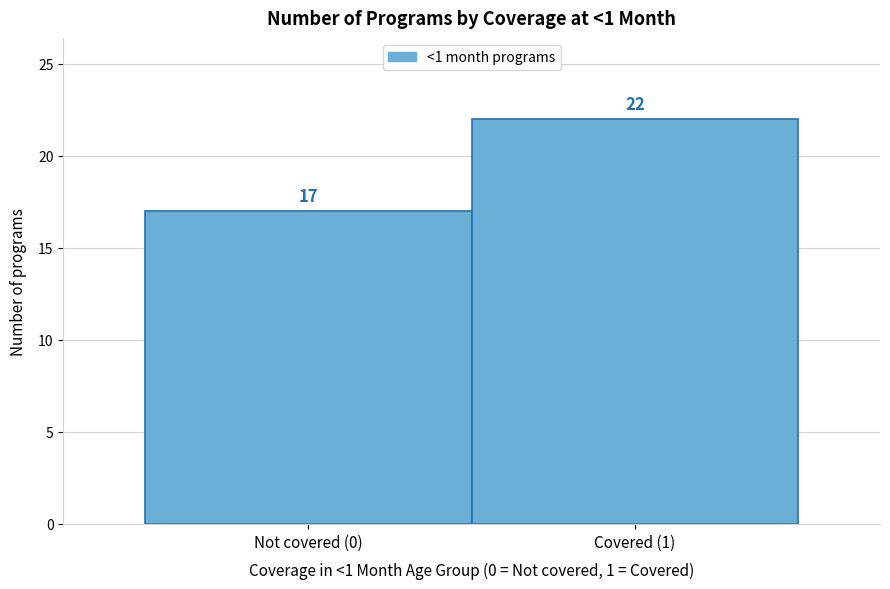

Reading left to right, extract all data points from this chart.

17	22